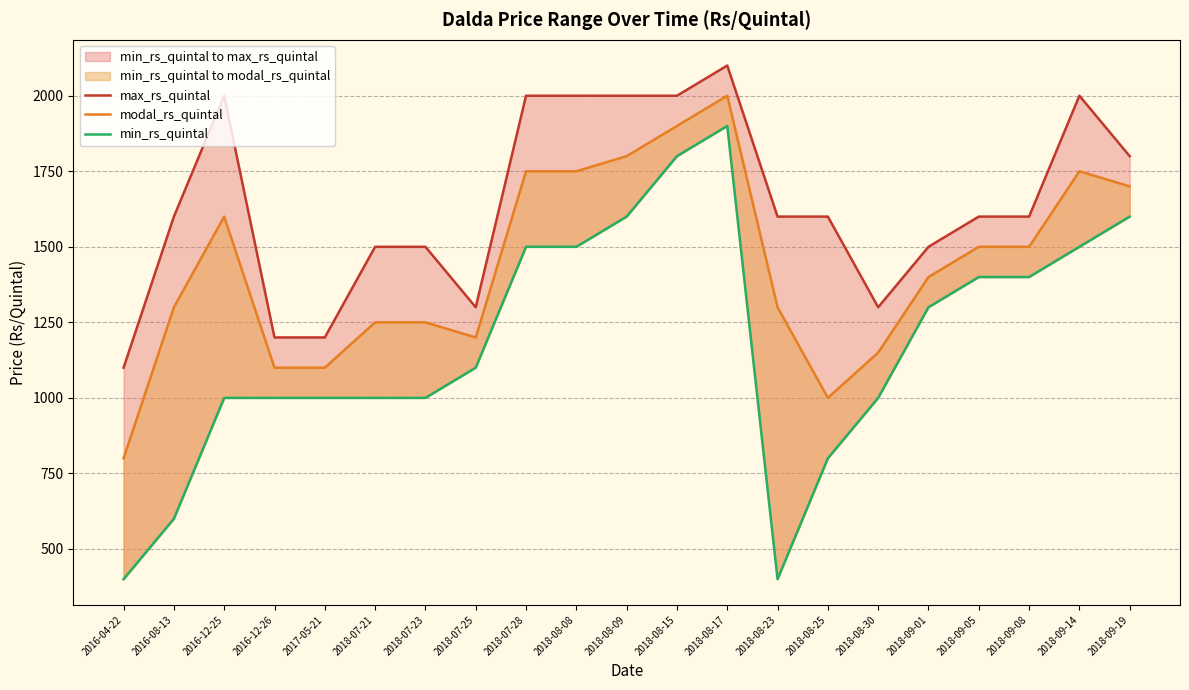

How many interior local valleys does the max_rs_quintal series have?

2